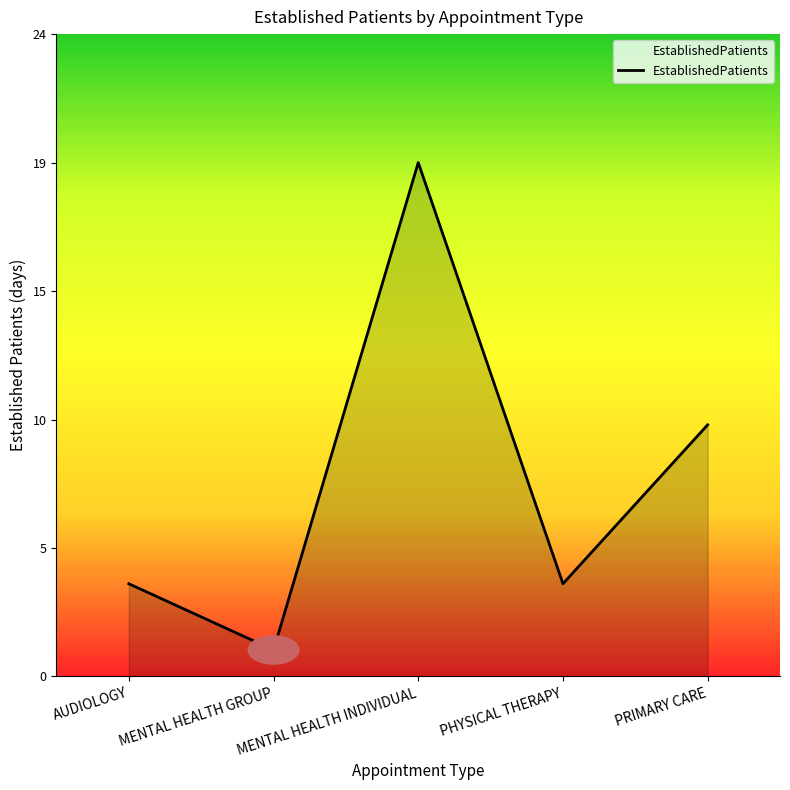

Which label corresponds to the smallest value in the chart?

MENTAL HEALTH GROUP